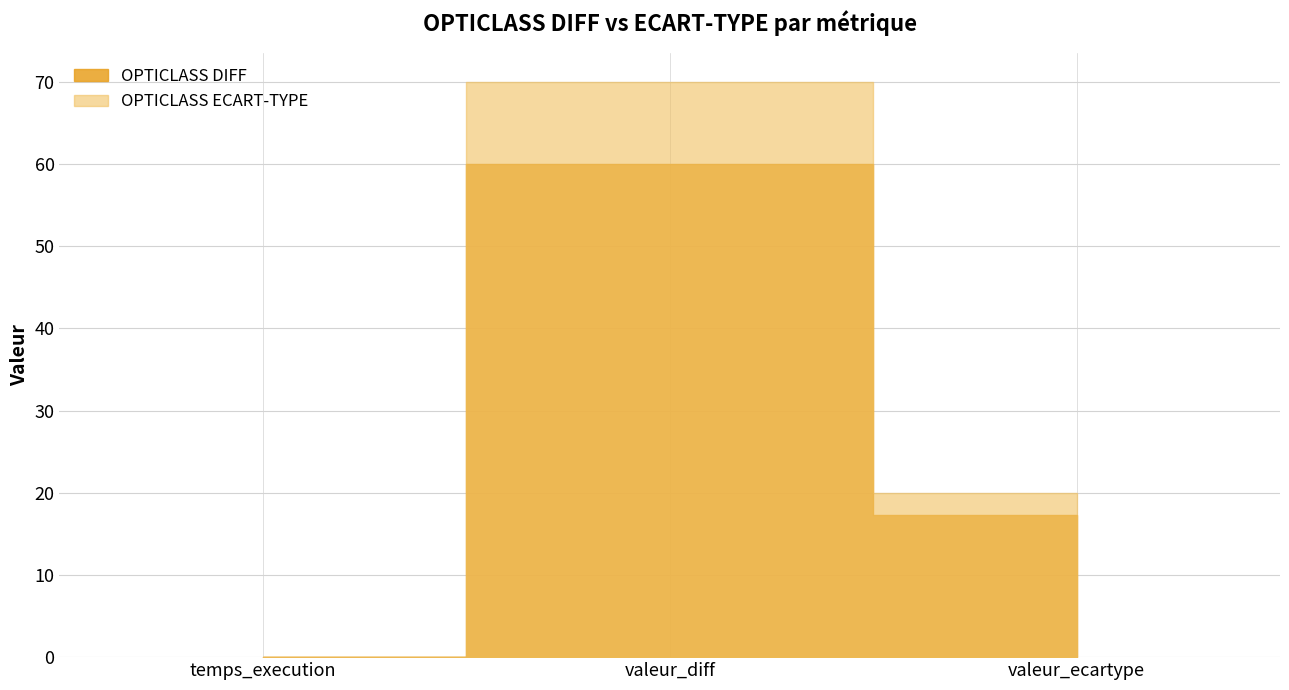

Rank the series at temps_execution from highest to lowest value.

OPTICLASS DIFF, OPTICLASS ECART-TYPE